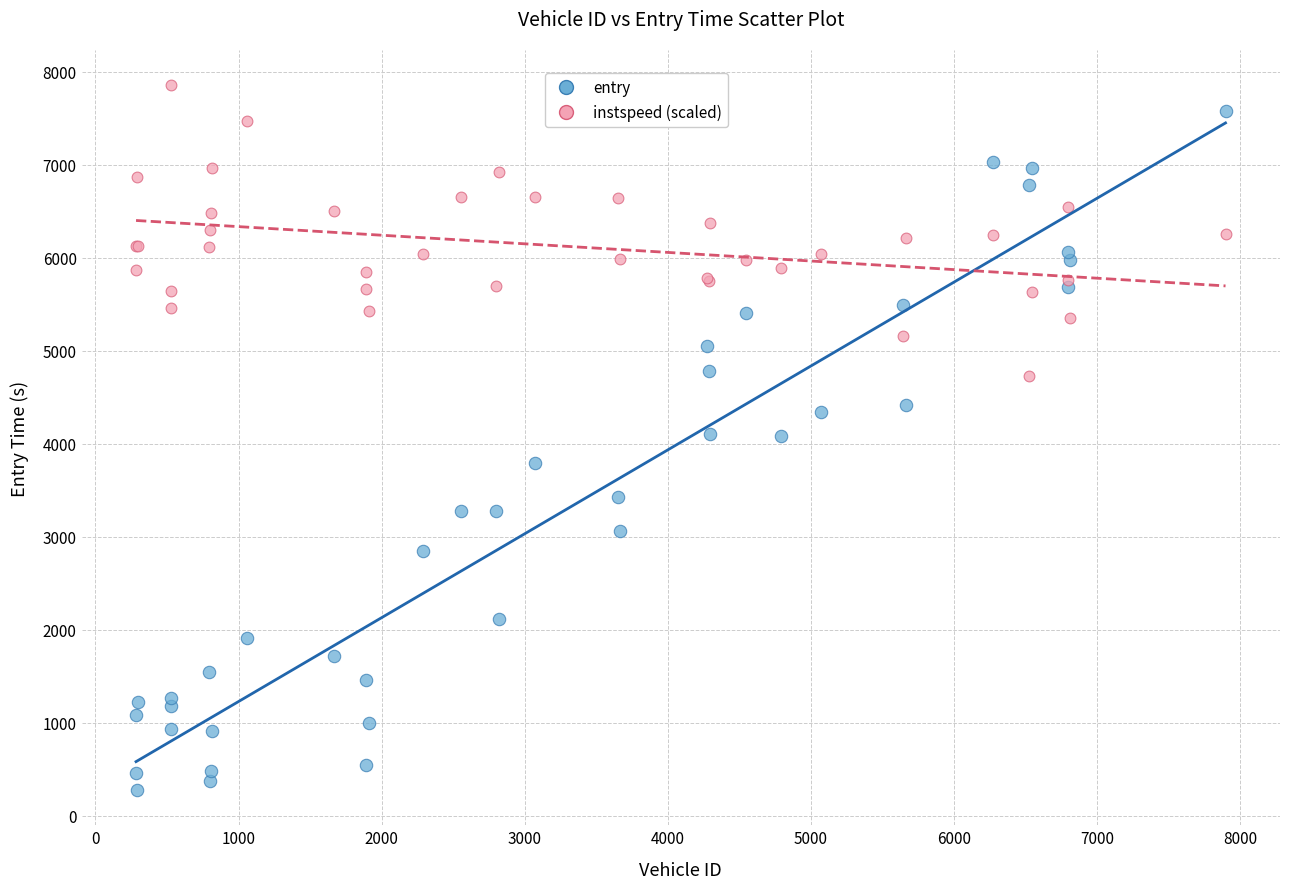

Which series contains the highest Y value?

instspeed (scaled)